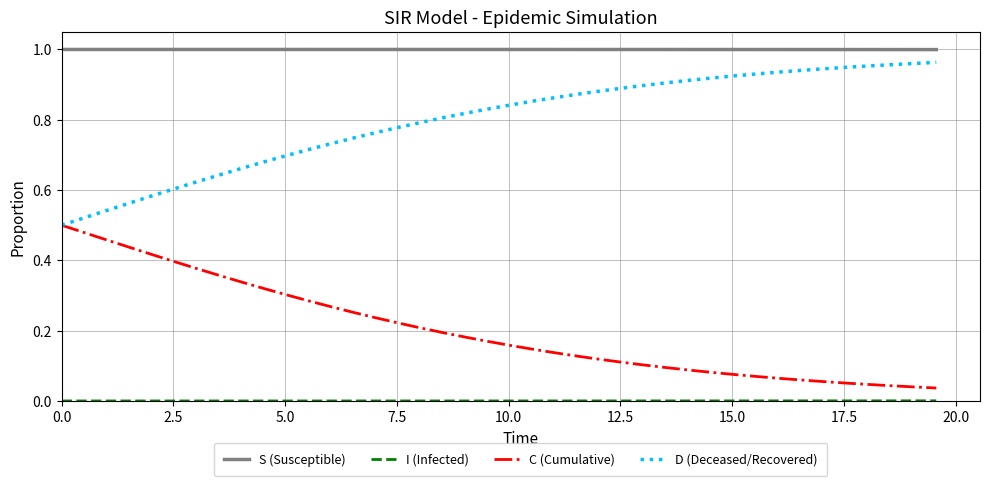

True or false: C (Cumulative) and S (Susceptible) cross at least once.

False